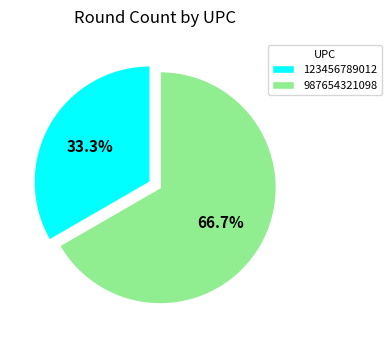

To the nearest percent, what portion does 987654321098 represent?

67%